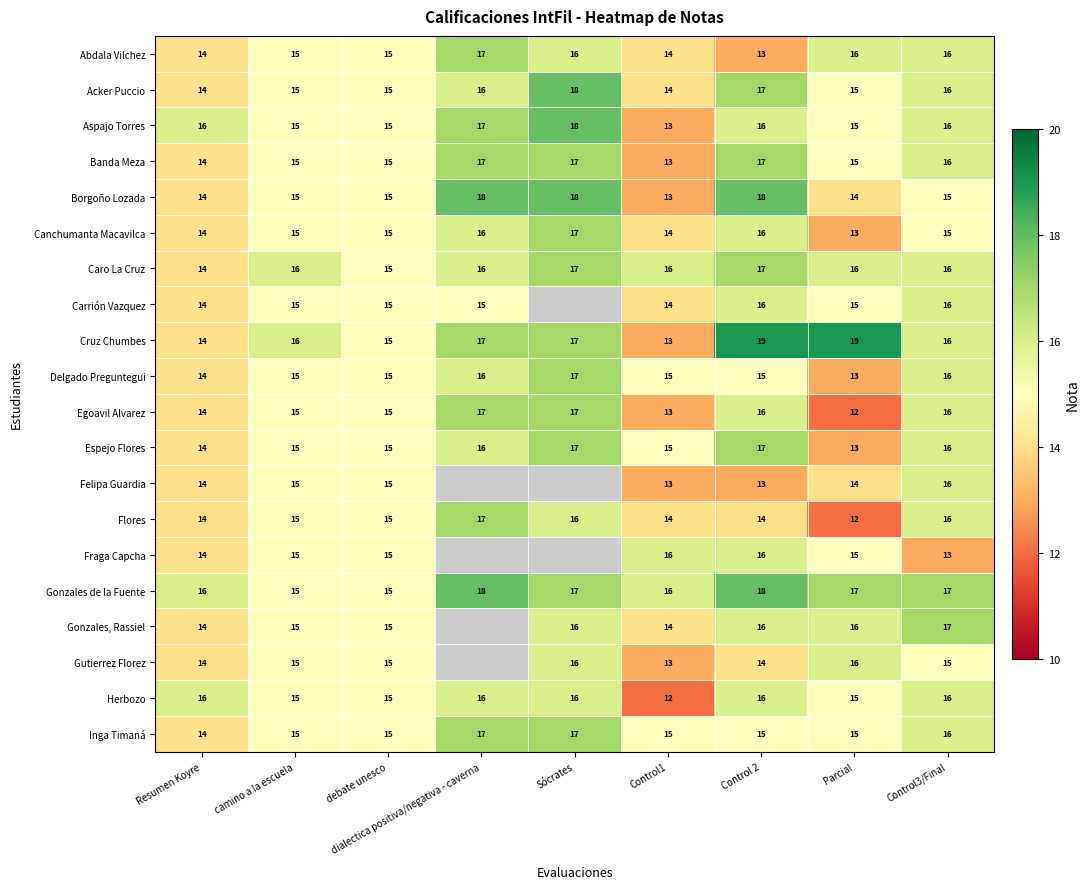

What is the total value across all series at Control1?

280